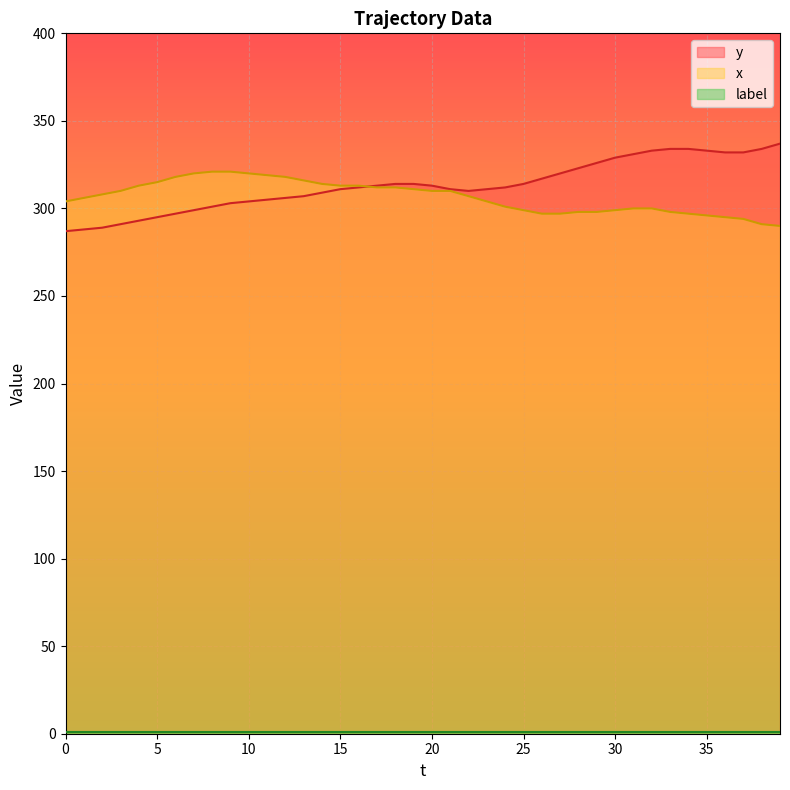

What is the highest value of the x series?

321